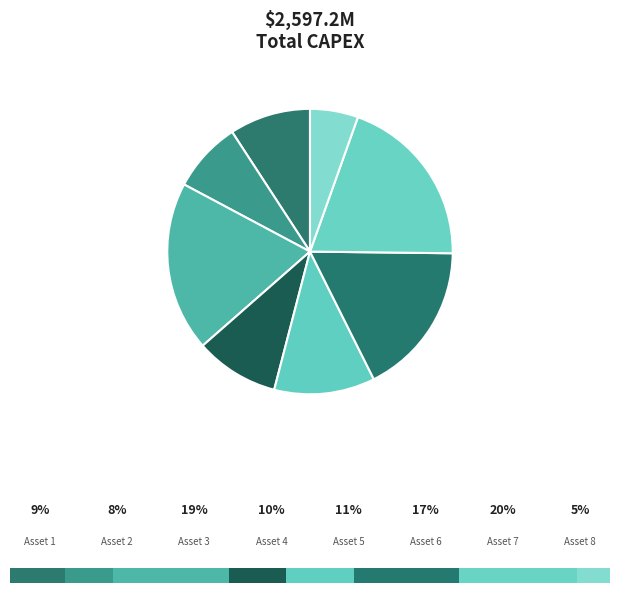

Which slice is the largest?

Asset 7